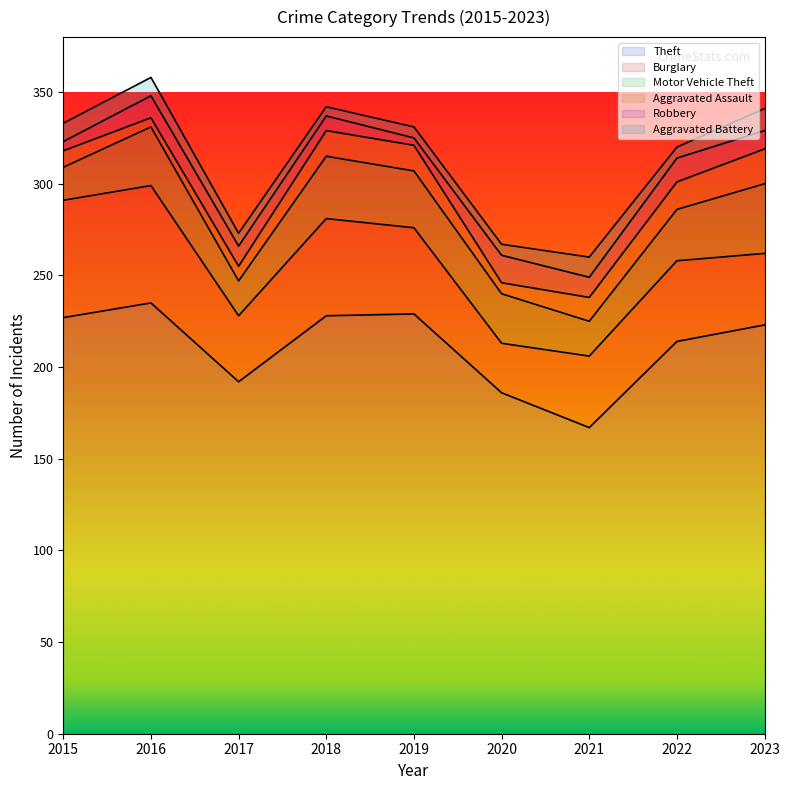

Reading right to left, transcribe all the data shown in this chart.

Theft: 2023=223	2022=214	2021=167	2020=186	2019=229	2018=228	2017=192	2016=235	2015=227
Burglary: 2023=39	2022=44	2021=39	2020=27	2019=47	2018=53	2017=36	2016=64	2015=64
Motor Vehicle Theft: 2023=38	2022=28	2021=19	2020=27	2019=31	2018=34	2017=19	2016=32	2015=18
Aggravated Assault: 2023=19	2022=15	2021=13	2020=6	2019=14	2018=14	2017=8	2016=5	2015=9
Robbery: 2023=10	2022=13	2021=11	2020=15	2019=4	2018=8	2017=11	2016=12	2015=5
Aggravated Battery: 2023=12	2022=6	2021=11	2020=6	2019=6	2018=5	2017=7	2016=10	2015=10